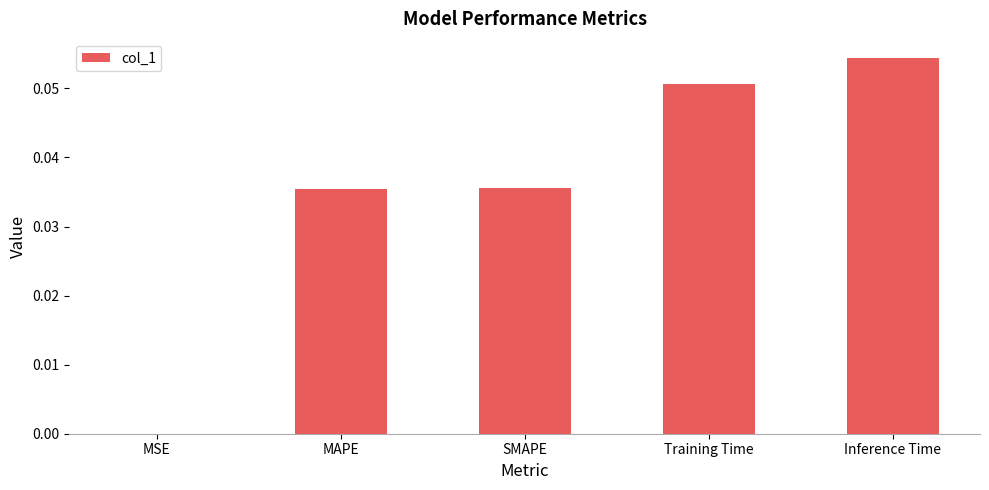

How many categories are shown in the chart?

5